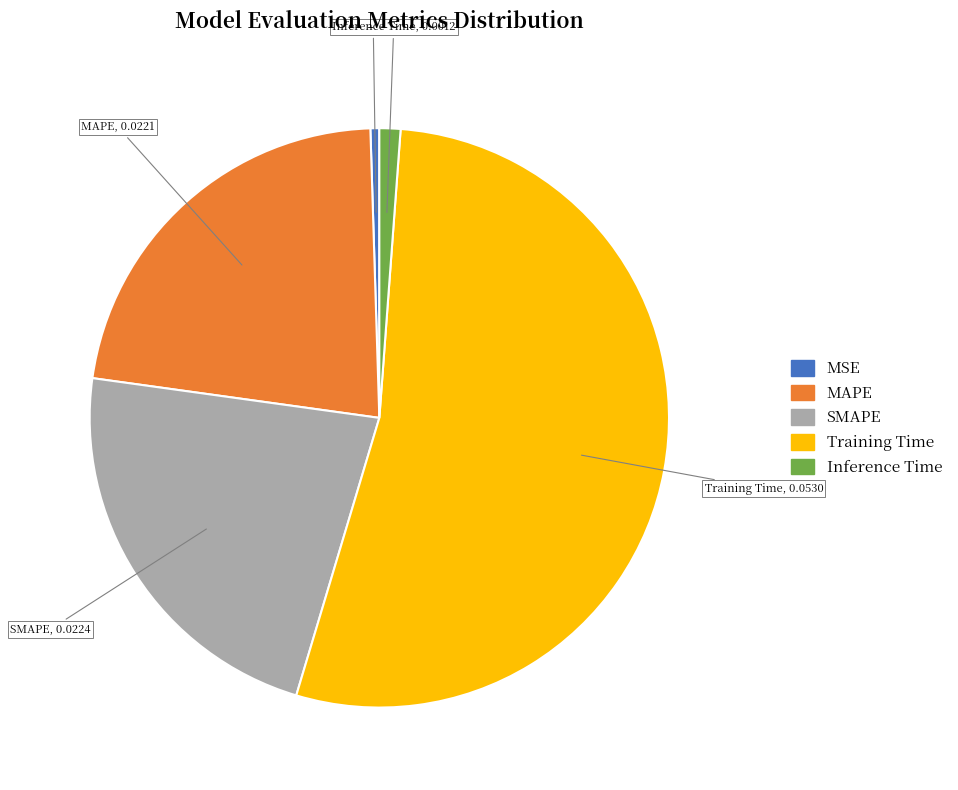

Which category has the biggest portion of the pie?

Training Time